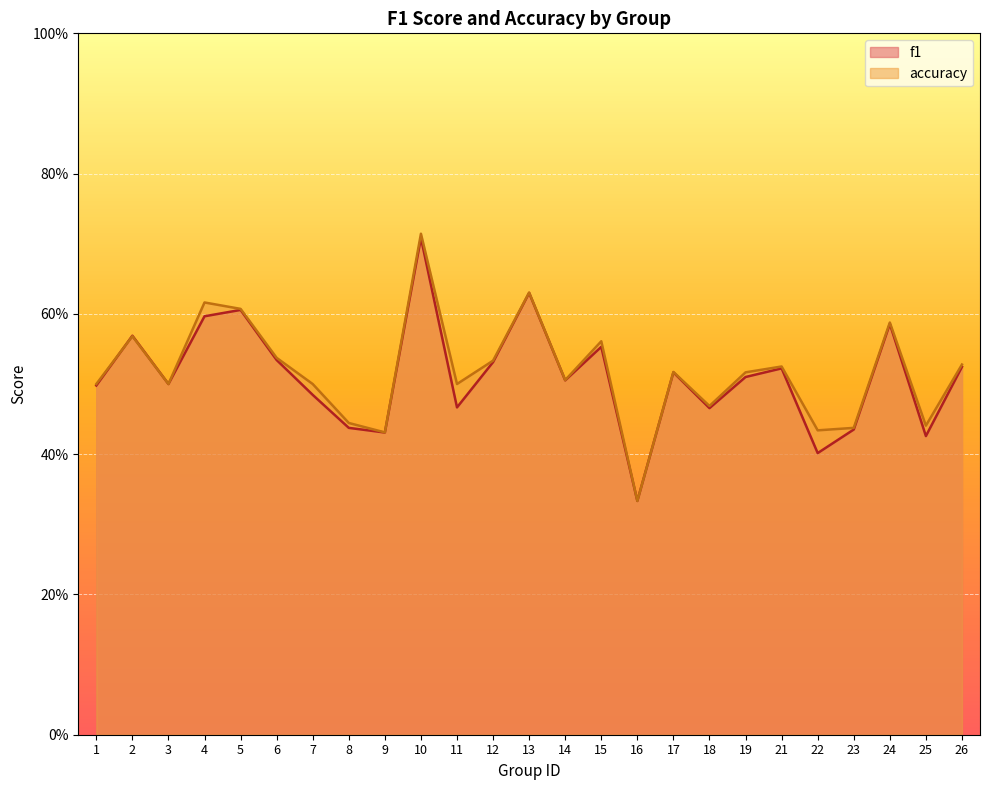

How many intersections are there between f1 and accuracy?

1